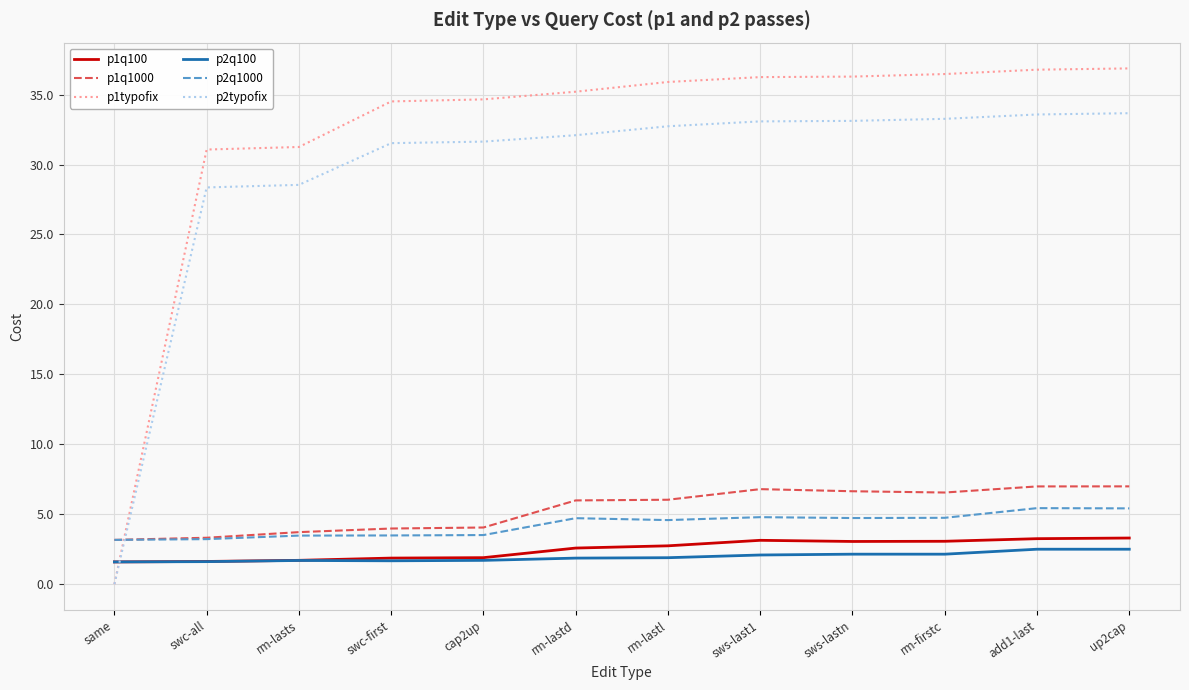

Which series has the largest total across all categories?

p1typofix